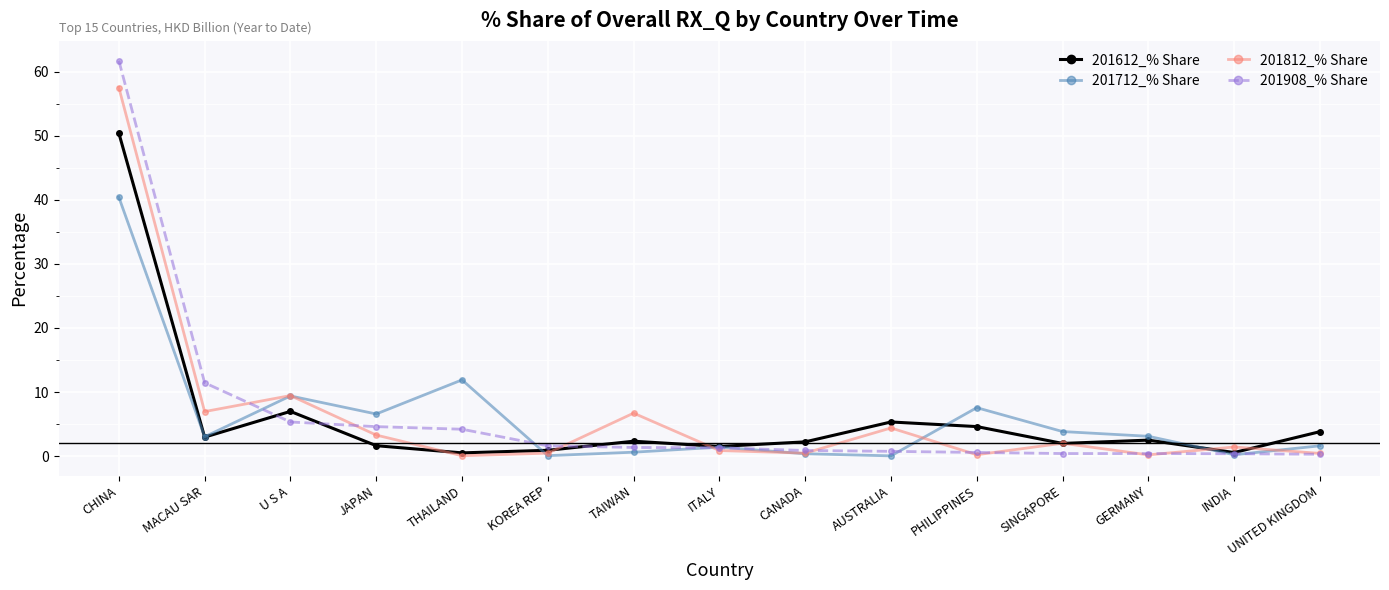

In 201612_% Share, how many points are higher than both neighbors (excluding endpoints)?

4